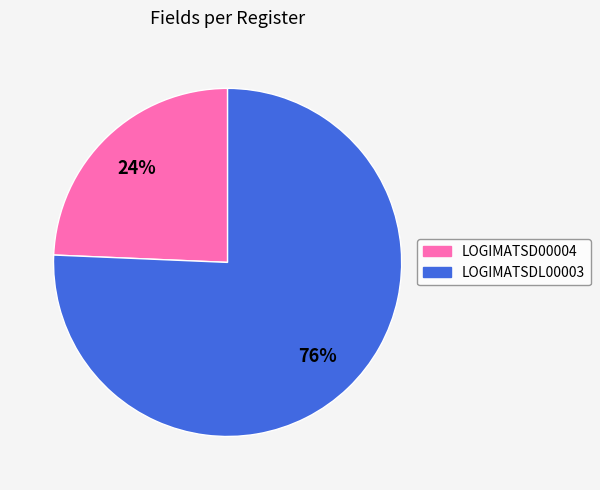

To the nearest percent, what is the average slice percentage?

50%